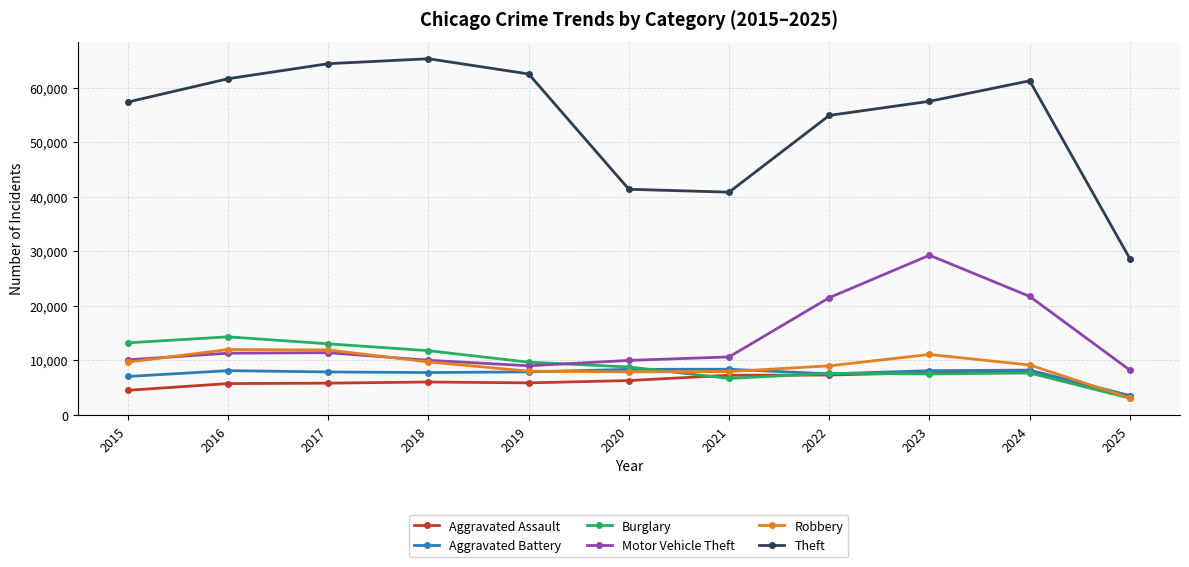

Which category has the lowest value across all series?

2025